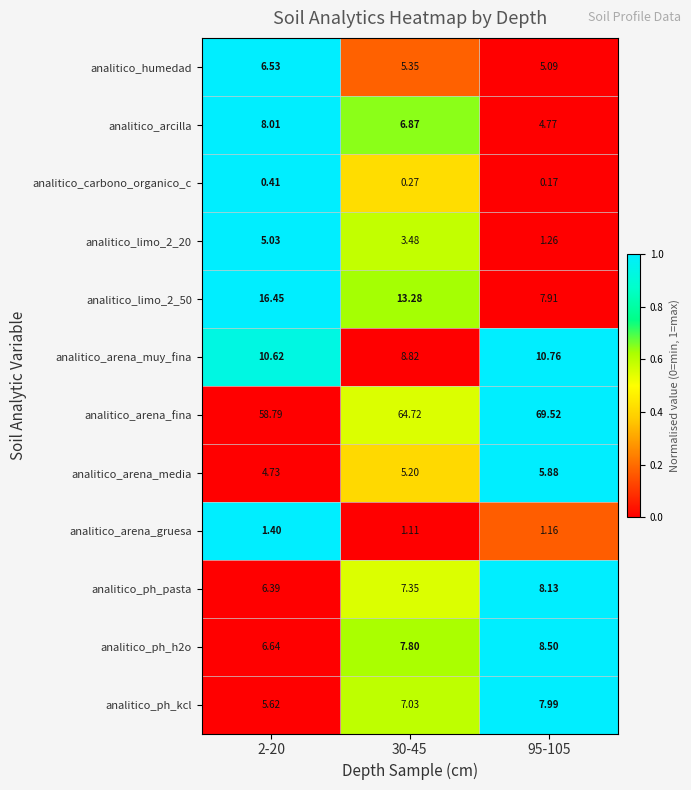

Which series changed the most between 2-20 and 95-105?

analitico_arena_fina